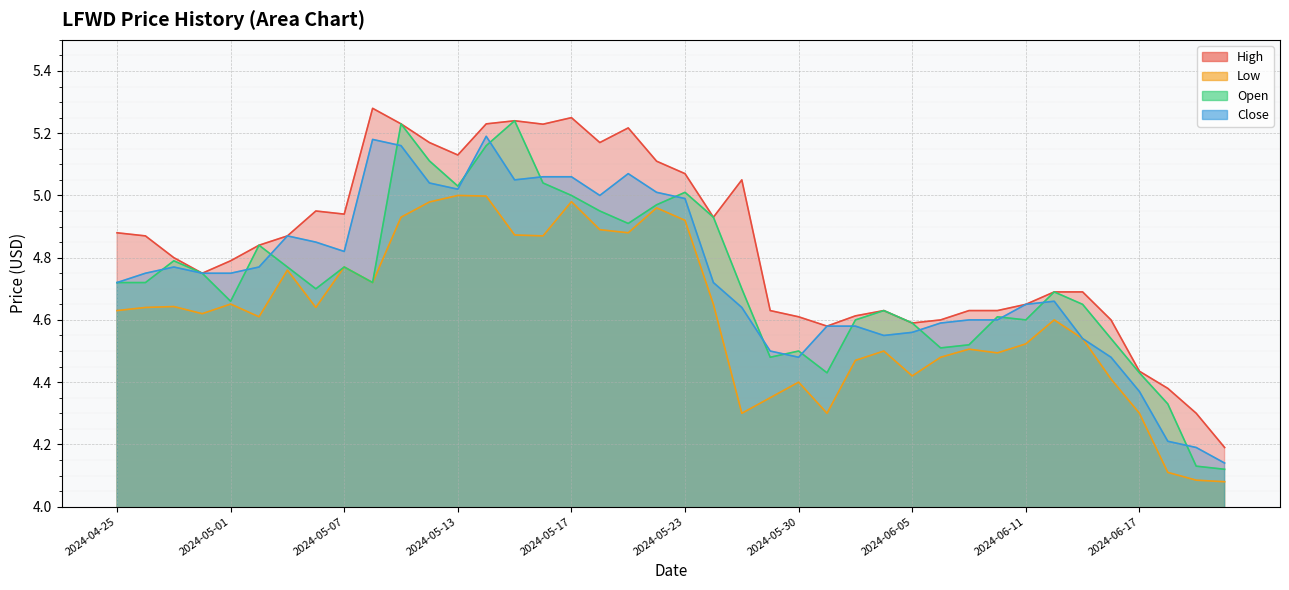

The Close series shows 7.9 at 2024-05-17. True or false?

False